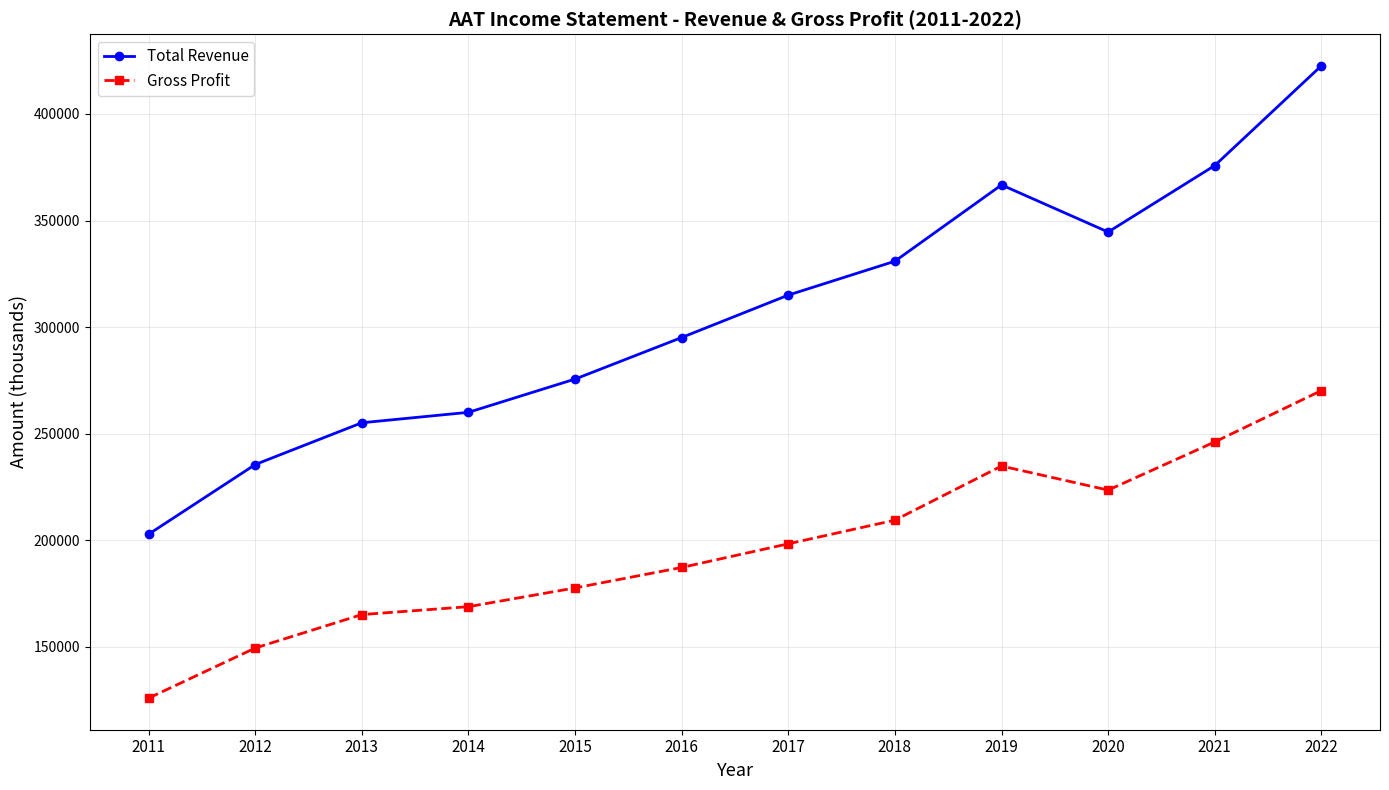

Reading left to right, transcribe all the data shown in this chart.

Total Revenue: 2011=202800	2012=235500	2013=255100	2014=260000	2015=275600	2016=295100	2017=315000	2018=330900	2019=366700	2020=344600	2021=375800	2022=422600
Gross Profit: 2011=125900	2012=149400	2013=165100	2014=168800	2015=177600	2016=187200	2017=198300	2018=209400	2019=234800	2020=223500	2021=246100	2022=270200